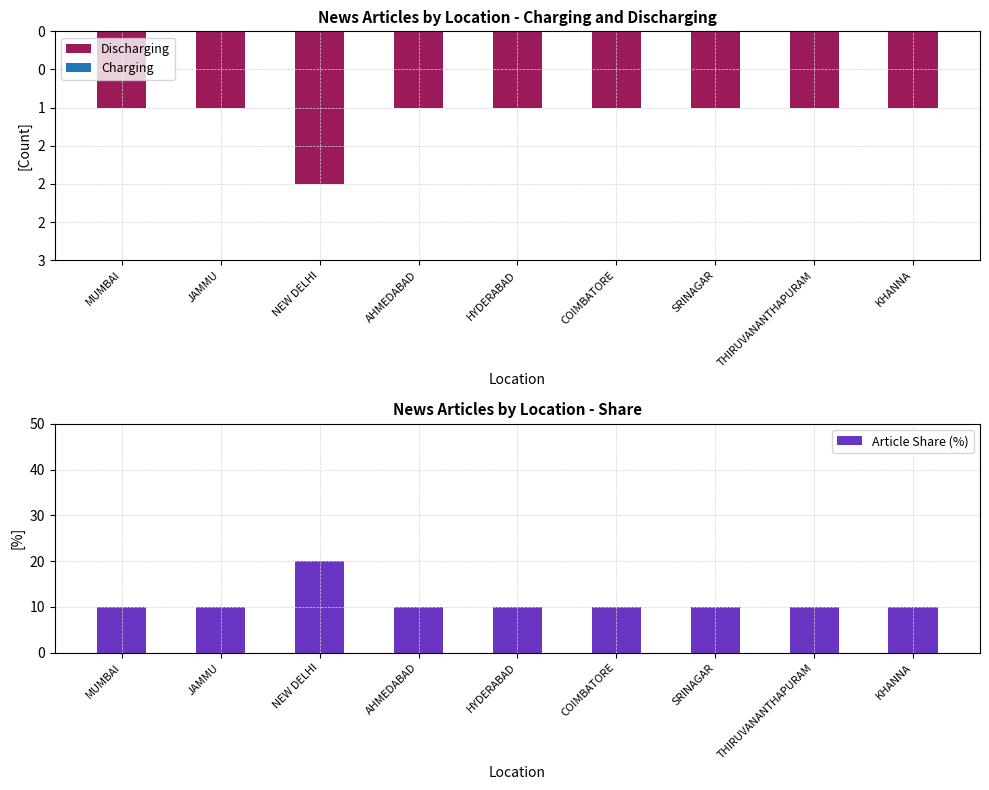

Is it true that Discharging equals -1 at AHMEDABAD?

True